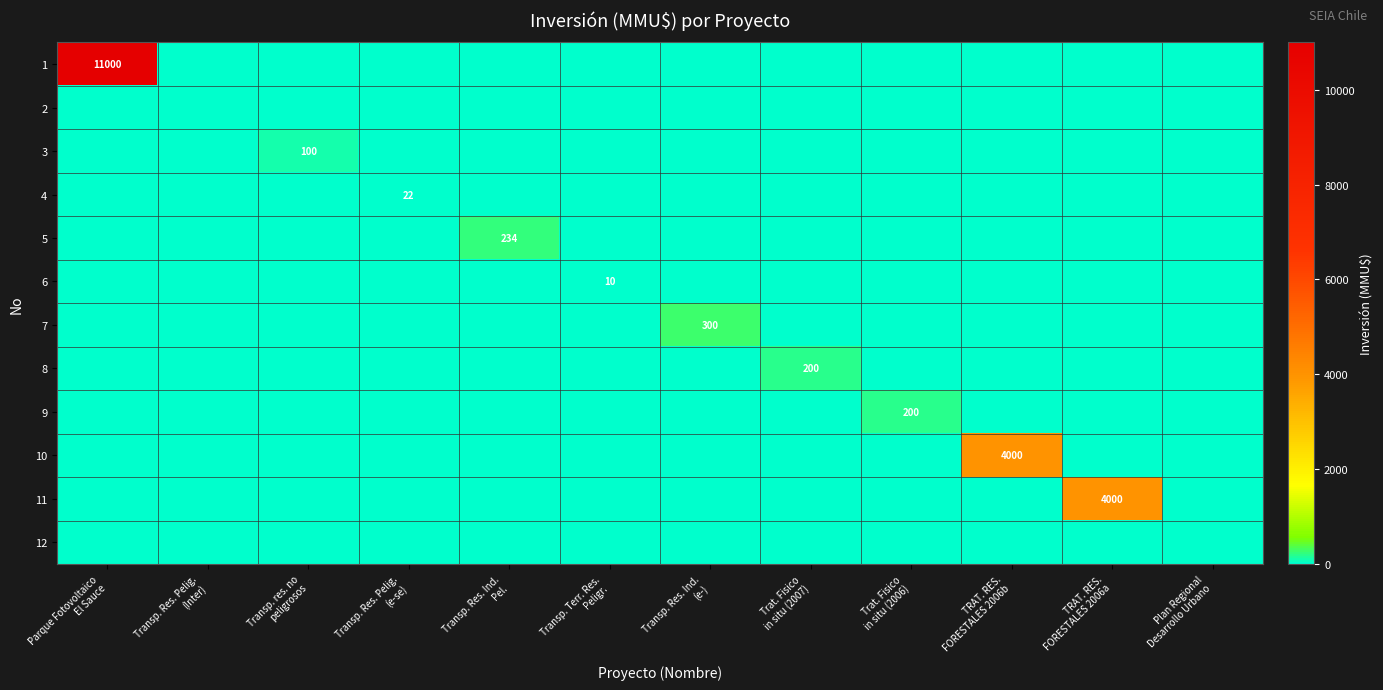

The 10 series shows 0 at Transp. res. no peligrosos. True or false?

True